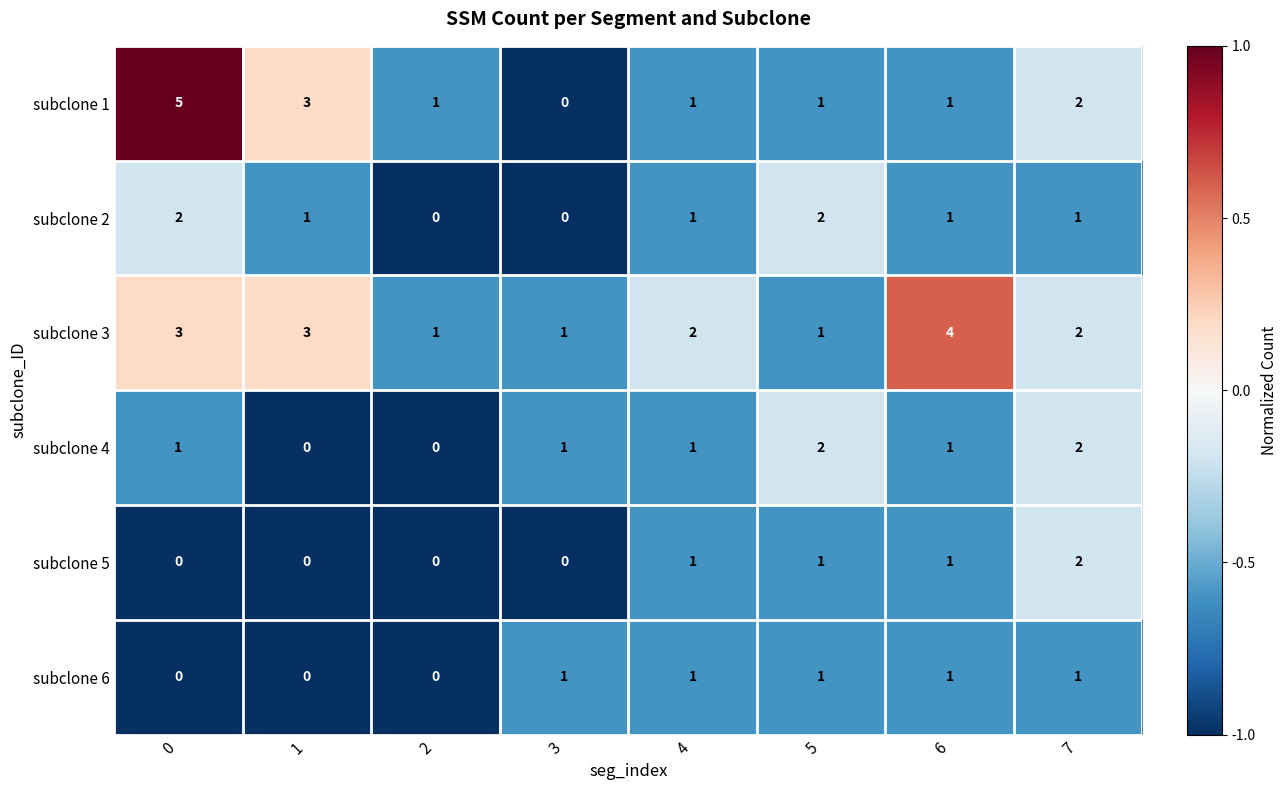

What is the spread (max minus min) of values at 3?

1